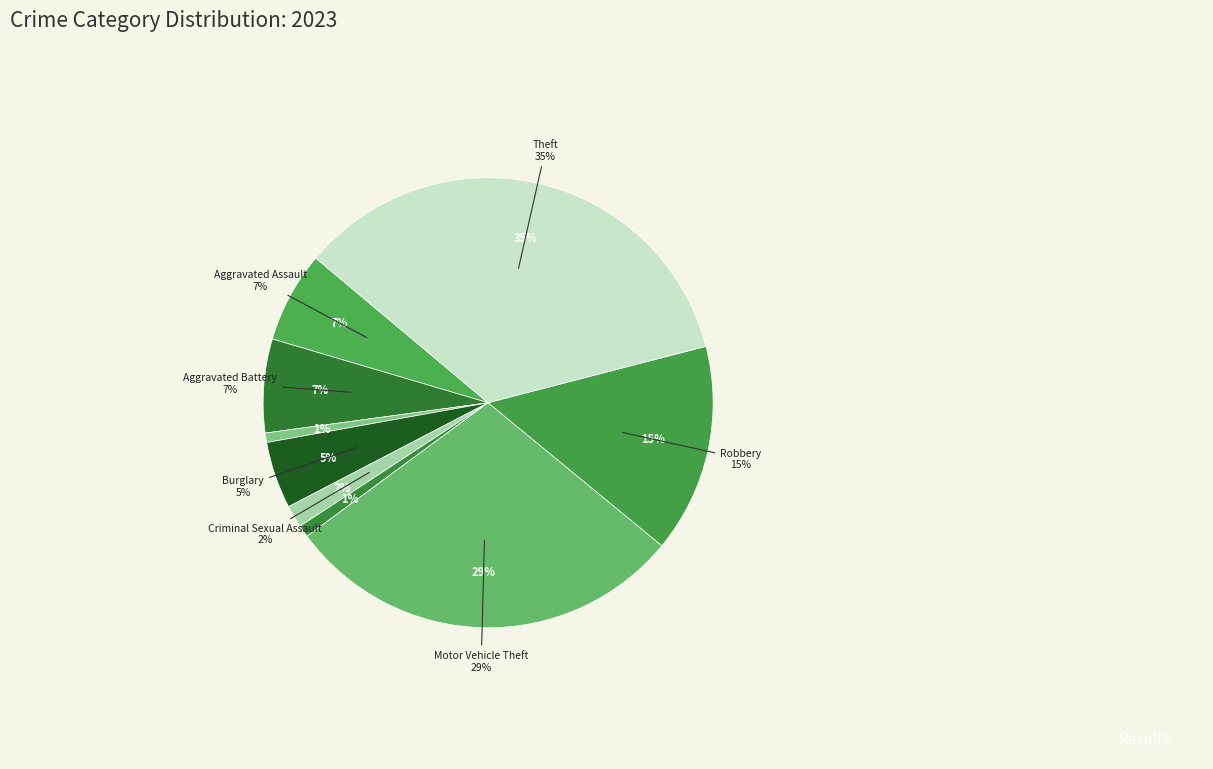

To the nearest percent, what is the combined percentage of Aggravated Battery and Arson?

7%